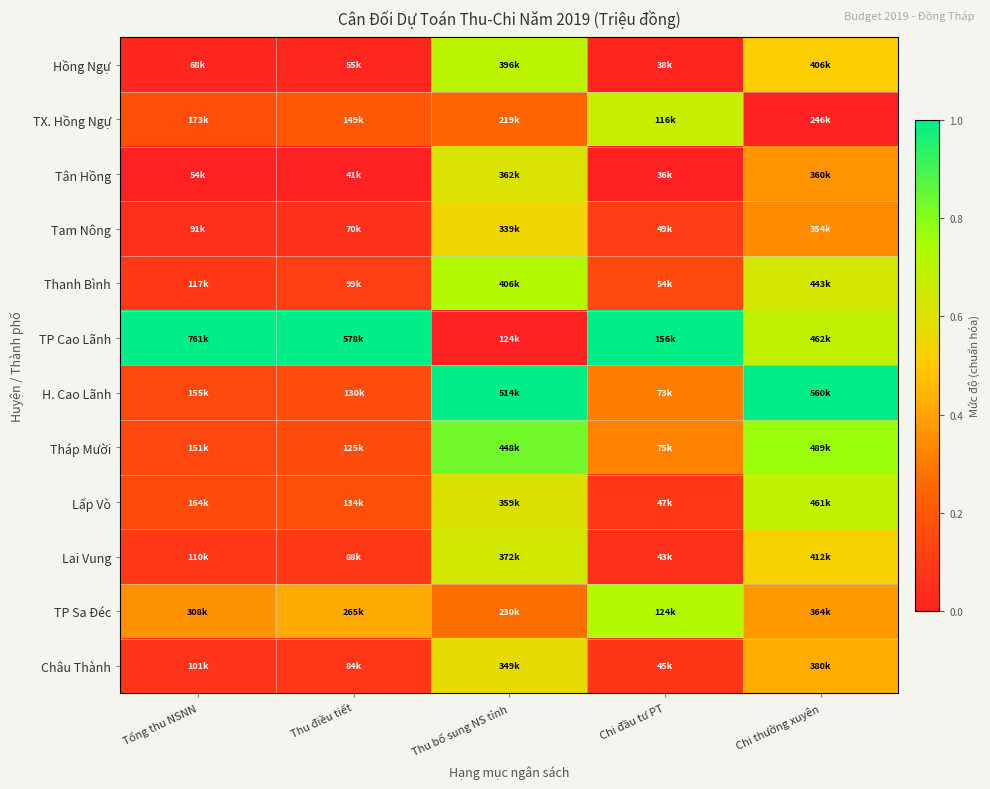

At how many categories does at least one series exceed 0?

5